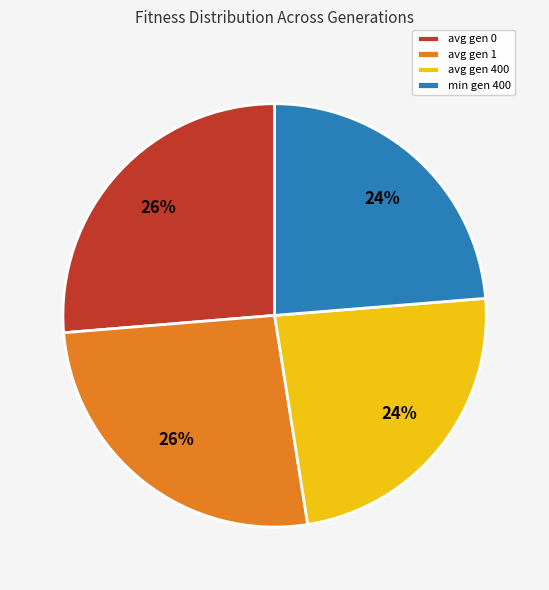

The avg gen 400 slice represents 15% of the pie. True or false?

False